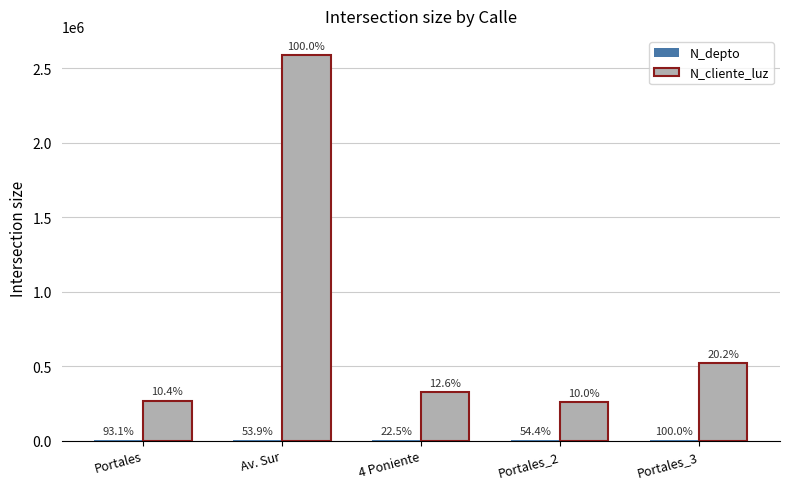

At which label does N_cliente_luz reach its peak?

Av. Sur